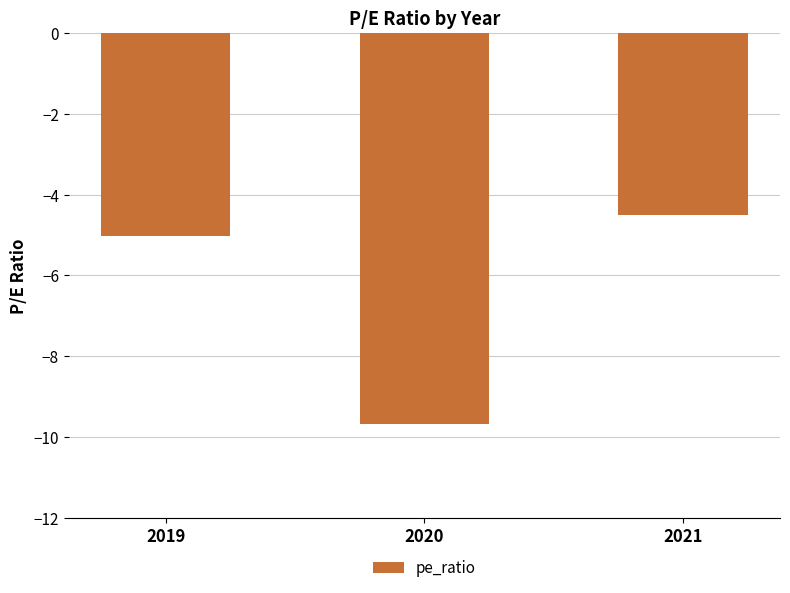

At which category does the chart reach its minimum across all series?

2020